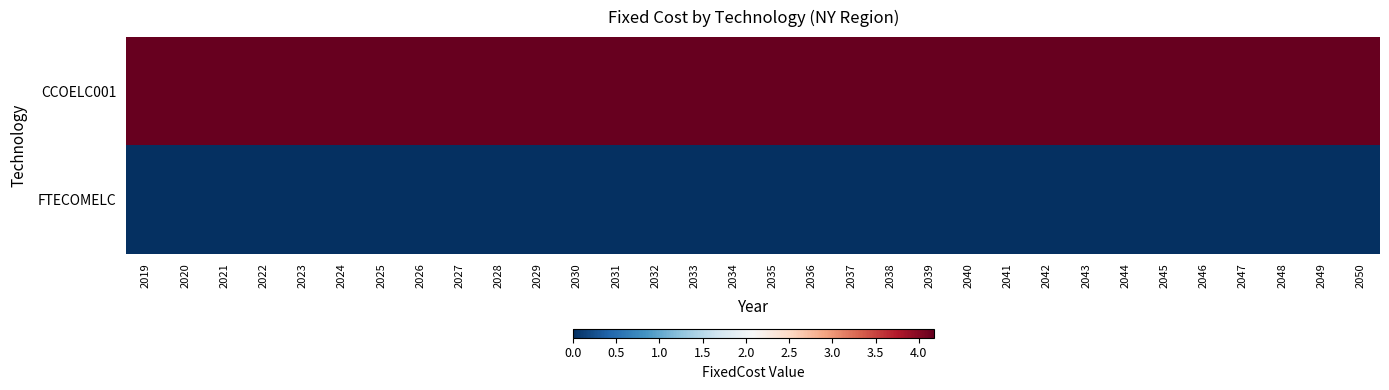

Reading left to right, list all the values displayed in this chart.

CCOELC001: 2019=4.2	2020=4.2	2021=4.2	2022=4.2	2023=4.2	2024=4.2	2025=4.2	2026=4.2	2027=4.2	2028=4.2	2029=4.2	2030=4.2	2031=4.2	2032=4.2	2033=4.2	2034=4.2	2035=4.2	2036=4.2	2037=4.2	2038=4.2	2039=4.2	2040=4.2	2041=4.2	2042=4.2	2043=4.2	2044=4.2	2045=4.2	2046=4.2	2047=4.2	2048=4.2	2049=4.2	2050=4.2
FTECOMELC: 2019=0.0	2020=0.0	2021=0.0	2022=0.0	2023=0.0	2024=0.0	2025=0.0	2026=0.0	2027=0.0	2028=0.0	2029=0.0	2030=0.0	2031=0.0	2032=0.0	2033=0.0	2034=0.0	2035=0.0	2036=0.0	2037=0.0	2038=0.0	2039=0.0	2040=0.0	2041=0.0	2042=0.0	2043=0.0	2044=0.0	2045=0.0	2046=0.0	2047=0.0	2048=0.0	2049=0.0	2050=0.0